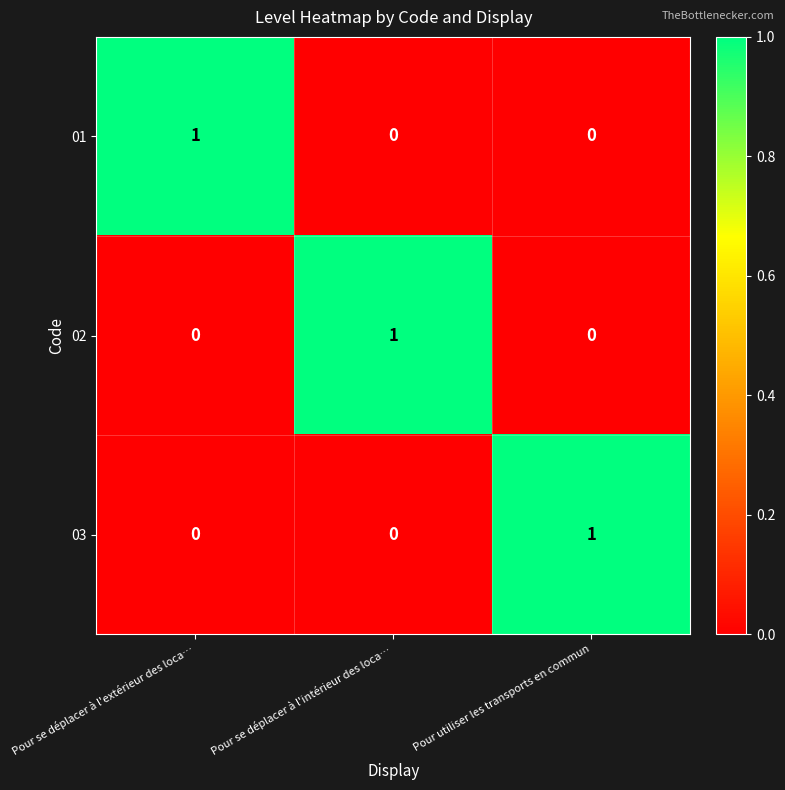

Which category has the highest value in the 03 series?

Pour utiliser les transports en commun